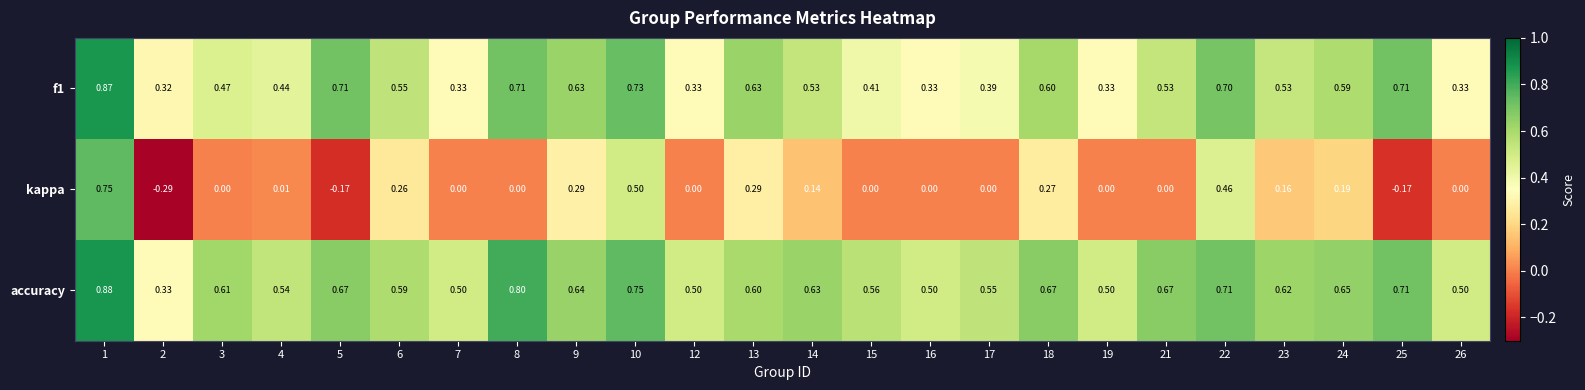

Which series has the largest total across all categories?

accuracy